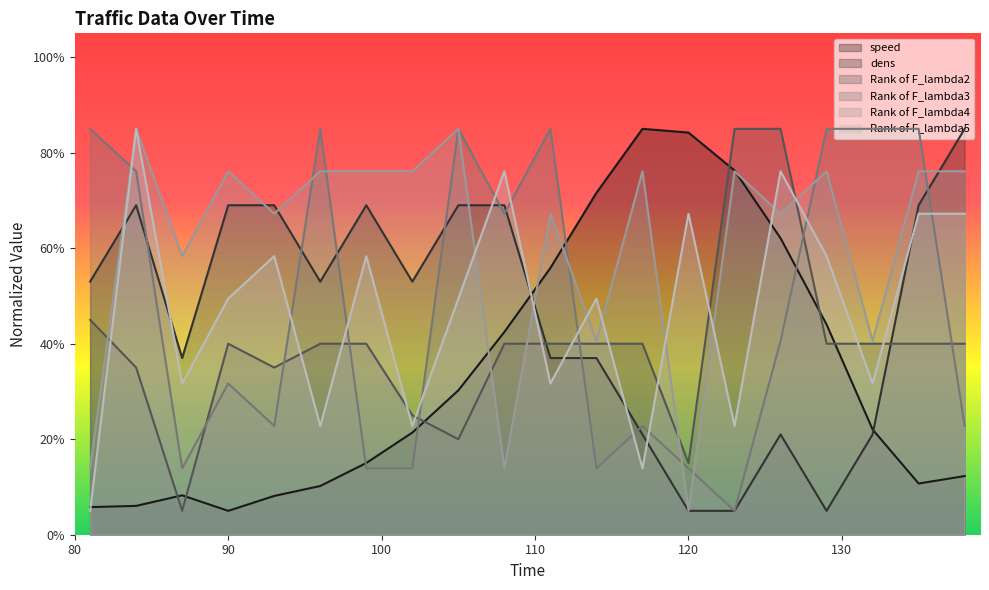

Reading left to right, list all the values displayed in this chart.

speed: 81=5.8	84=6.0	87=8.3	90=5.0	93=8.1	96=10.2	99=15.0	102=21.4	105=30.2	108=42.5	111=55.9	114=71.6	117=85.0	120=84.2	123=76.3	126=62.1	129=44.0	132=22.0	135=10.7	138=12.3
dens: 81=53.0	84=69.0	87=37.0	90=69.0	93=69.0	96=53.0	99=69.0	102=53.0	105=69.0	108=69.0	111=37.0	114=37.0	117=21.0	120=5.0	123=5.0	126=21.0	129=5.0	132=21.0	135=69.0	138=85.0
Rank of F_lambda2: 81=45.0	84=35.0	87=5.0	90=40.0	93=35.0	96=40.0	99=40.0	102=25.0	105=20.0	108=40.0	111=40.0	114=40.0	117=40.0	120=15.0	123=85.0	126=85.0	129=40.0	132=40.0	135=40.0	138=40.0
Rank of F_lambda3: 81=85.0	84=76.1	87=13.9	90=31.7	93=22.8	96=85.0	99=13.9	102=13.9	105=85.0	108=67.2	111=85.0	114=13.9	117=22.8	120=13.9	123=5.0	126=40.6	129=85.0	132=85.0	135=85.0	138=22.8
Rank of F_lambda4: 81=13.9	84=85.0	87=58.3	90=76.1	93=67.2	96=76.1	99=76.1	102=76.1	105=85.0	108=13.9	111=67.2	114=40.6	117=76.1	120=5.0	123=76.1	126=67.2	129=76.1	132=40.6	135=76.1	138=76.1
Rank of F_lambda5: 81=5.0	84=85.0	87=31.7	90=49.4	93=58.3	96=22.8	99=58.3	102=22.8	105=49.4	108=76.1	111=31.7	114=49.4	117=13.9	120=67.2	123=22.8	126=76.1	129=58.3	132=31.7	135=67.2	138=67.2